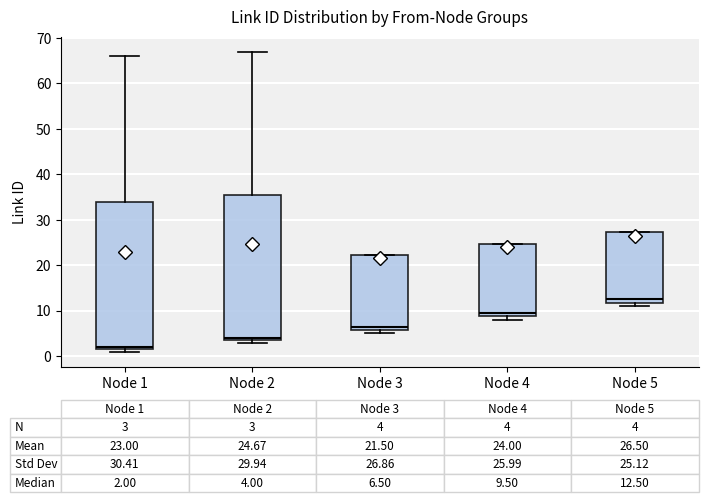

Which box has the lowest median line?

Node 1